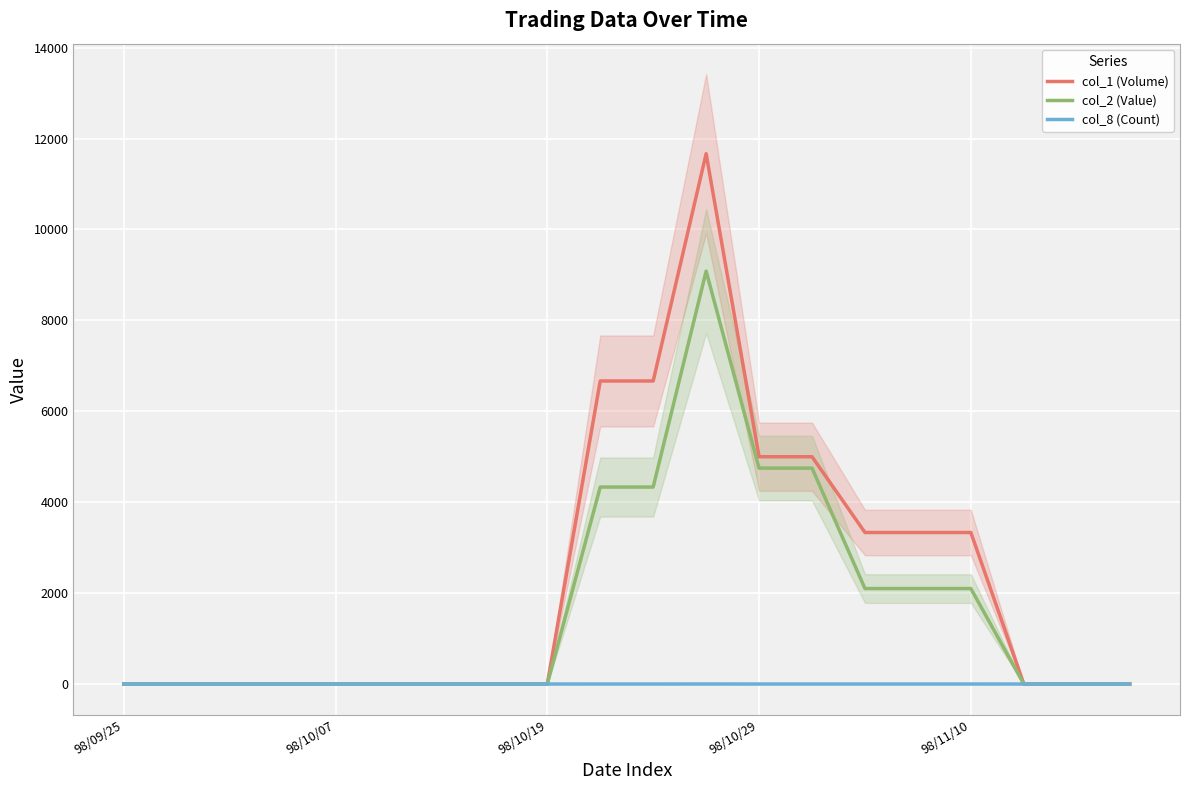

Rank the series by their average value, from lowest to highest.

col_8 (Count), col_2 (Value), col_1 (Volume)